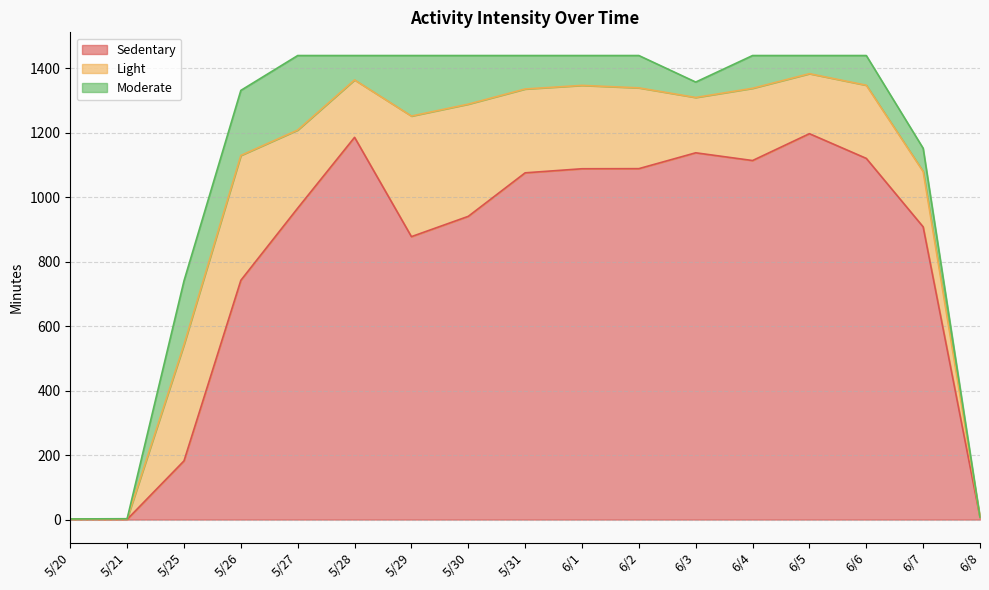

What are all the series names shown in the legend?

Sedentary, Light, Moderate